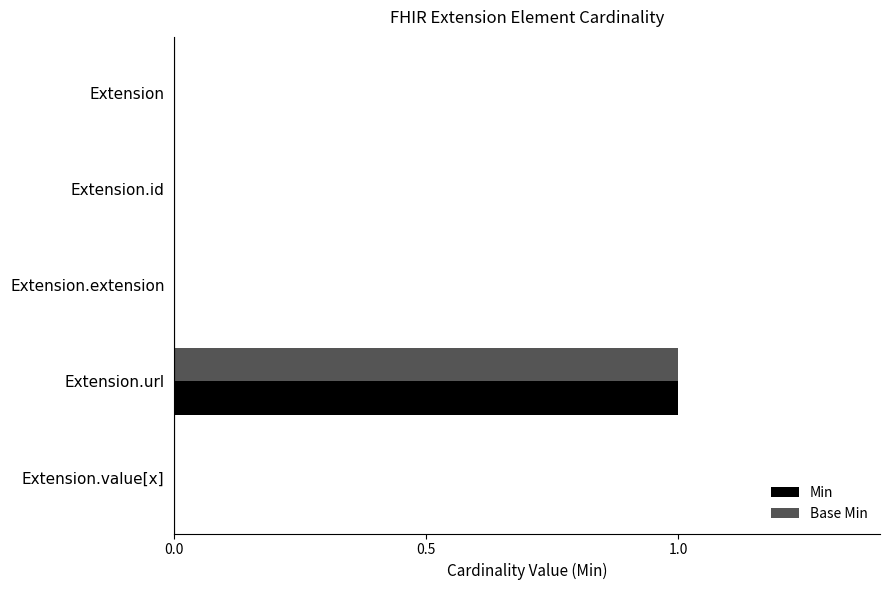

At which label does Base Min reach its peak?

Extension.url